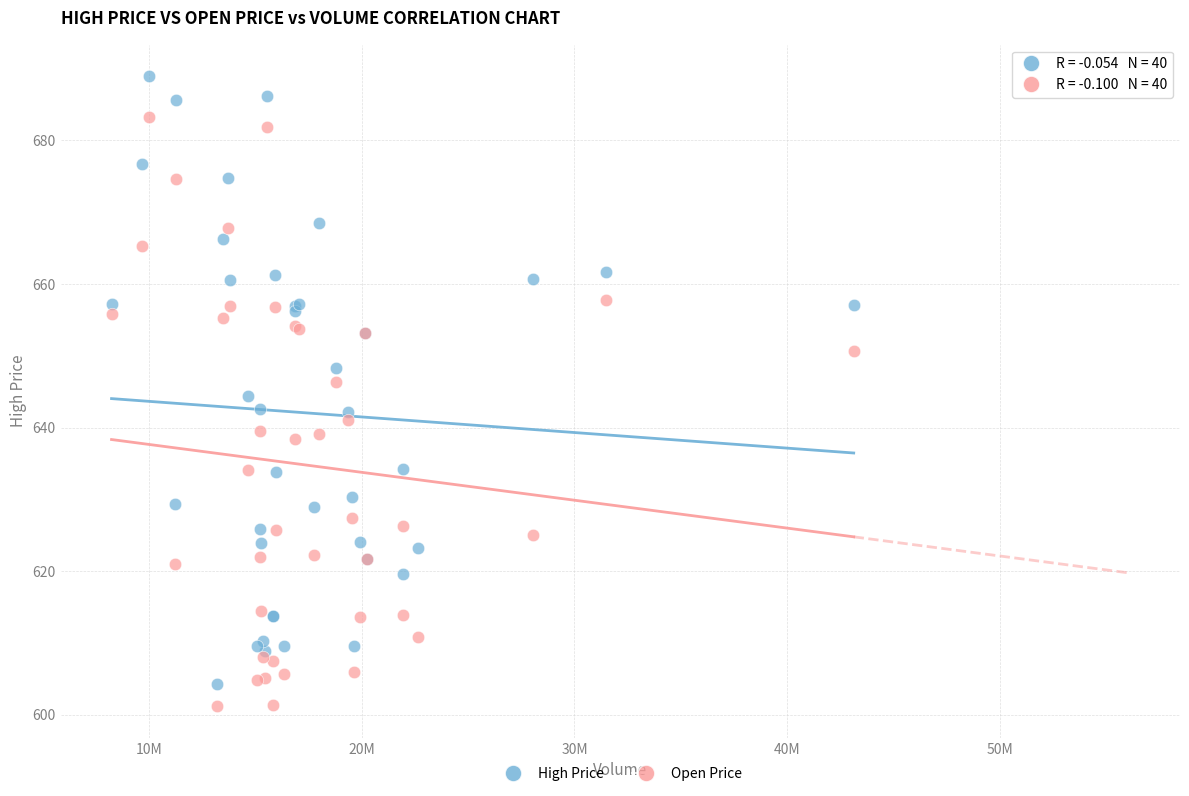

Which series contains the highest Y value?

High Price